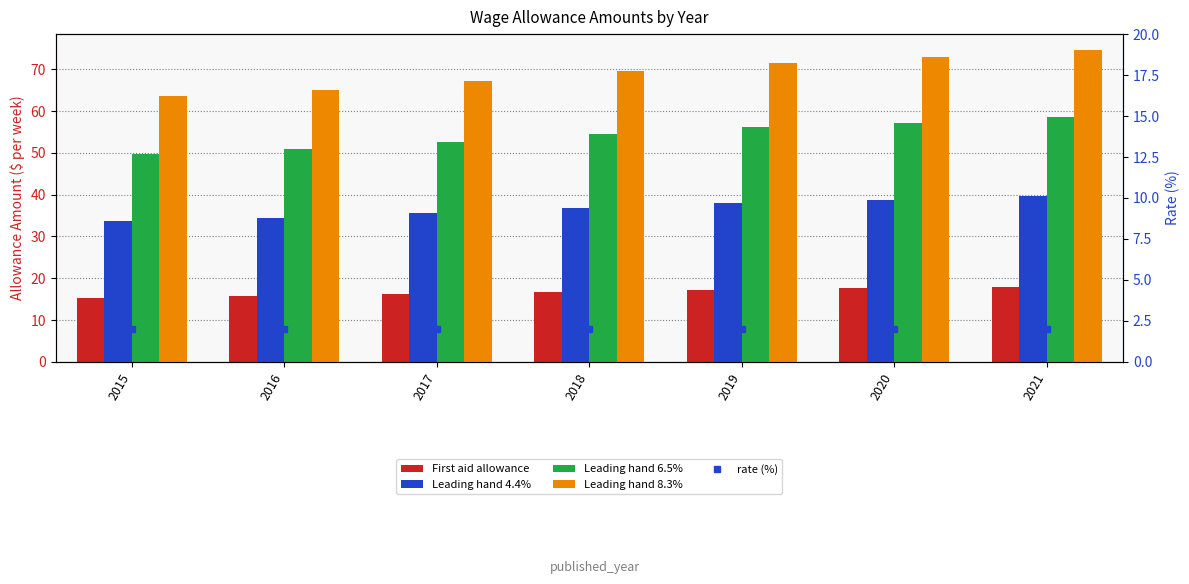

At how many categories does at least one series exceed 30?

7